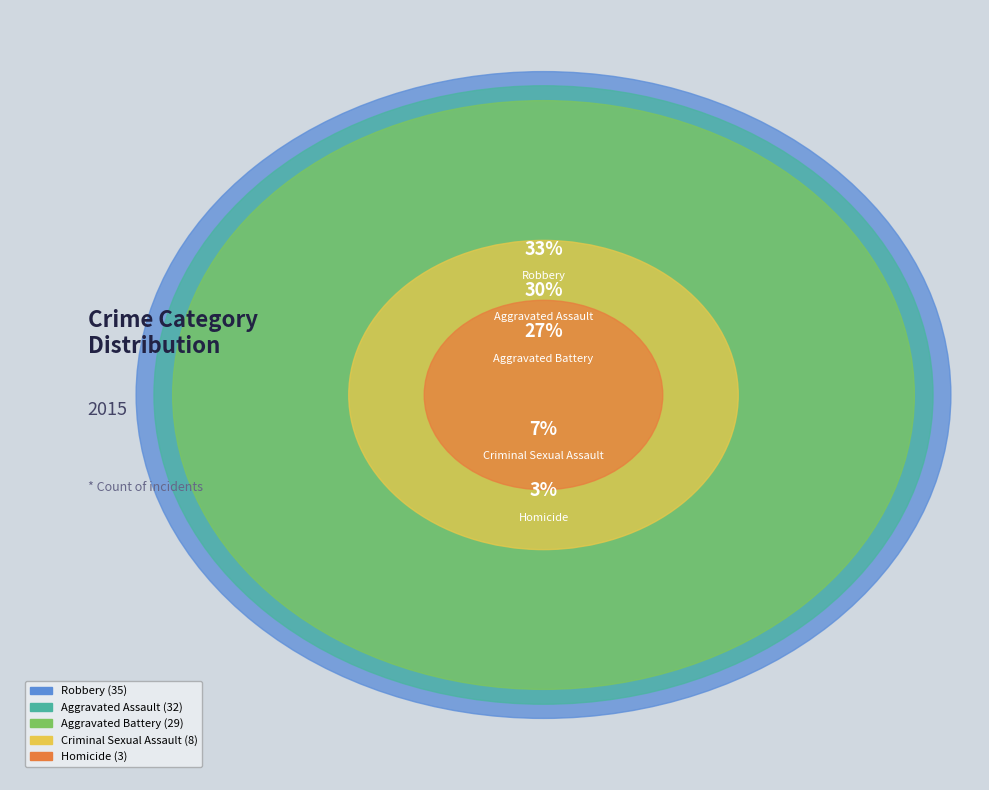

What is the change in value from Aggravated Battery to Robbery?

+6